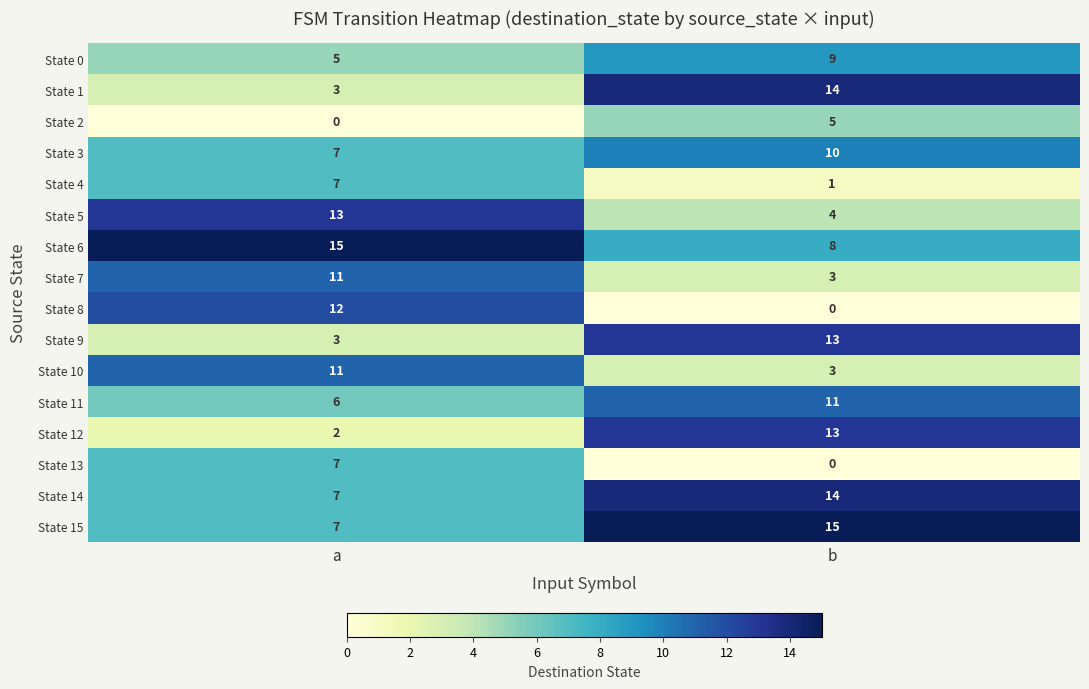

Which series has the widest spread of values?

State 8